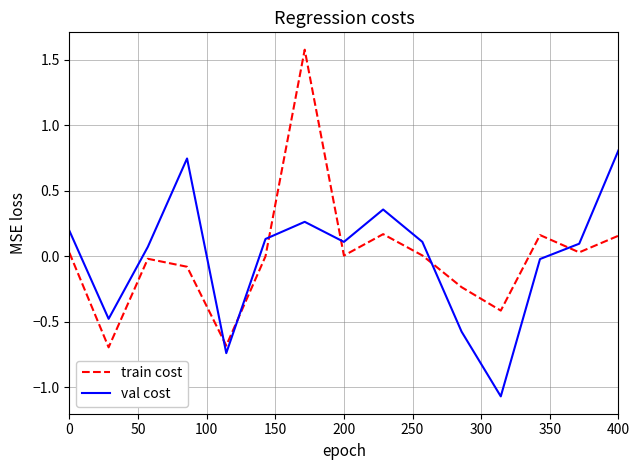

True or false: val cost and train cost intersect in this chart.

True